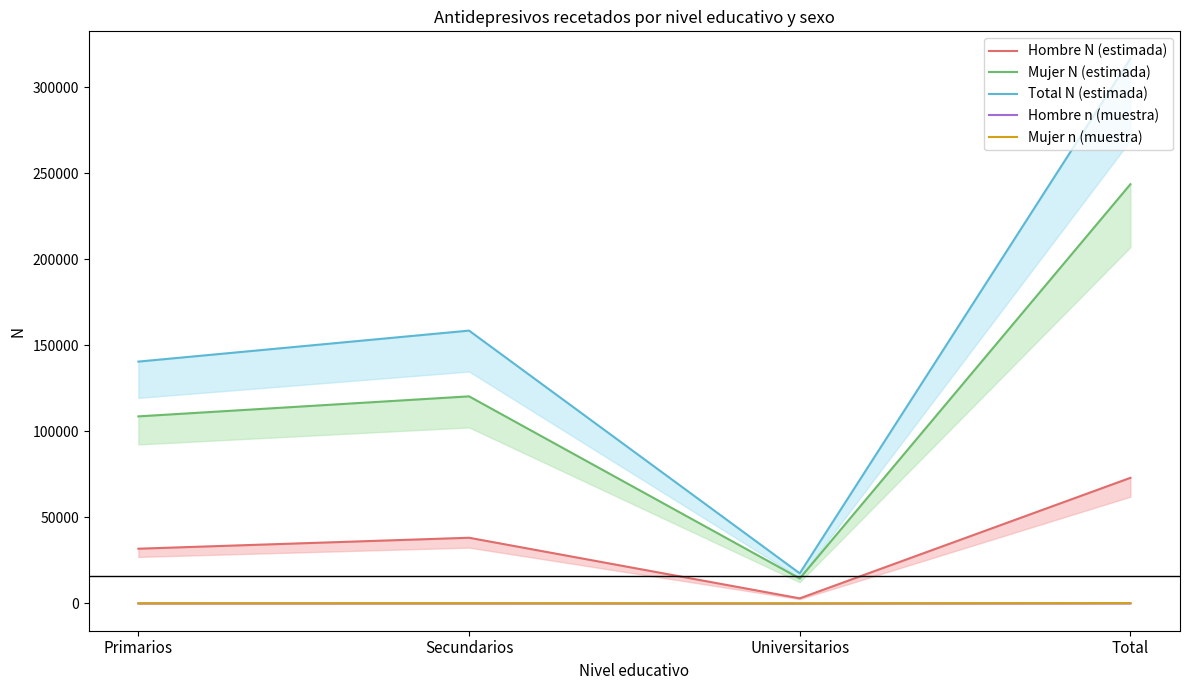

Rank the categories by Hombre n (muestra) value from lowest to highest.

Universitarios, Primarios, Secundarios, Total